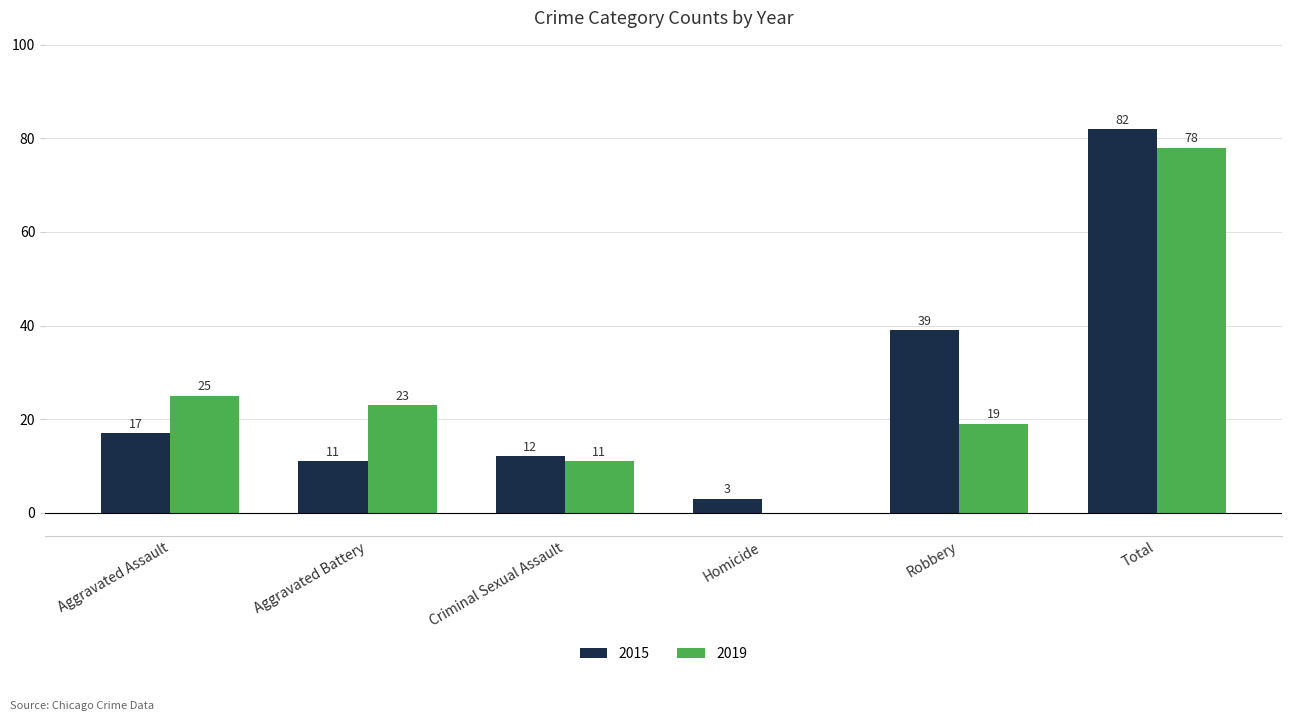

Are the bars grouped side by side (vs. stacked)?

Yes